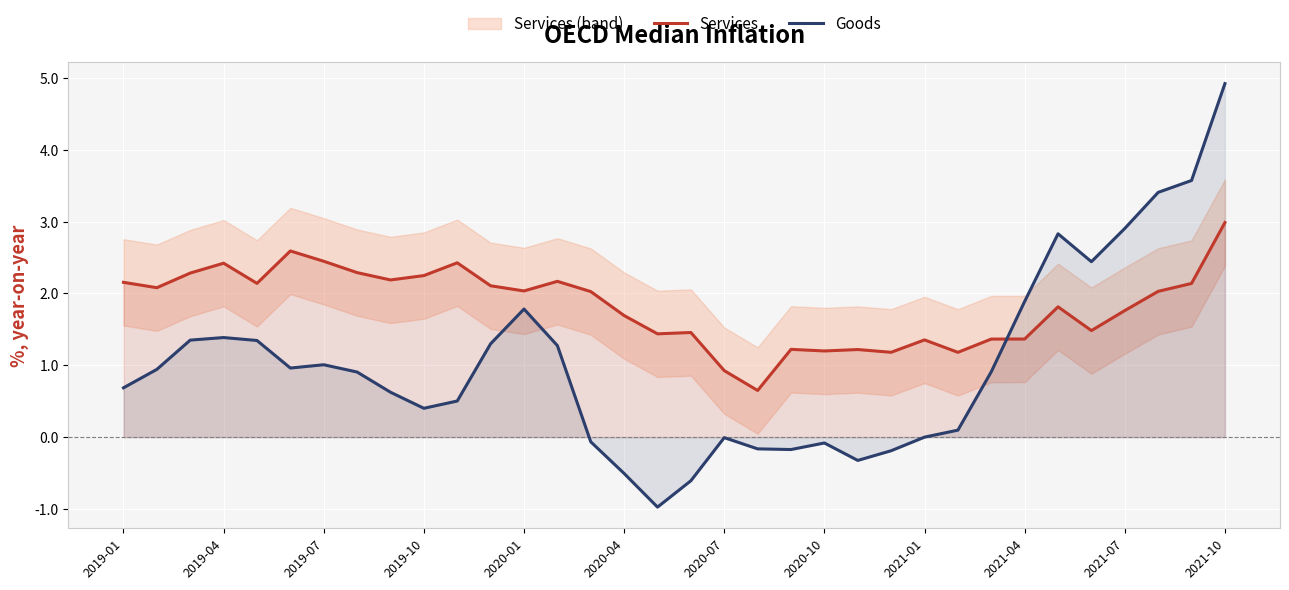

How many intersections are there between Services and Goods?

1